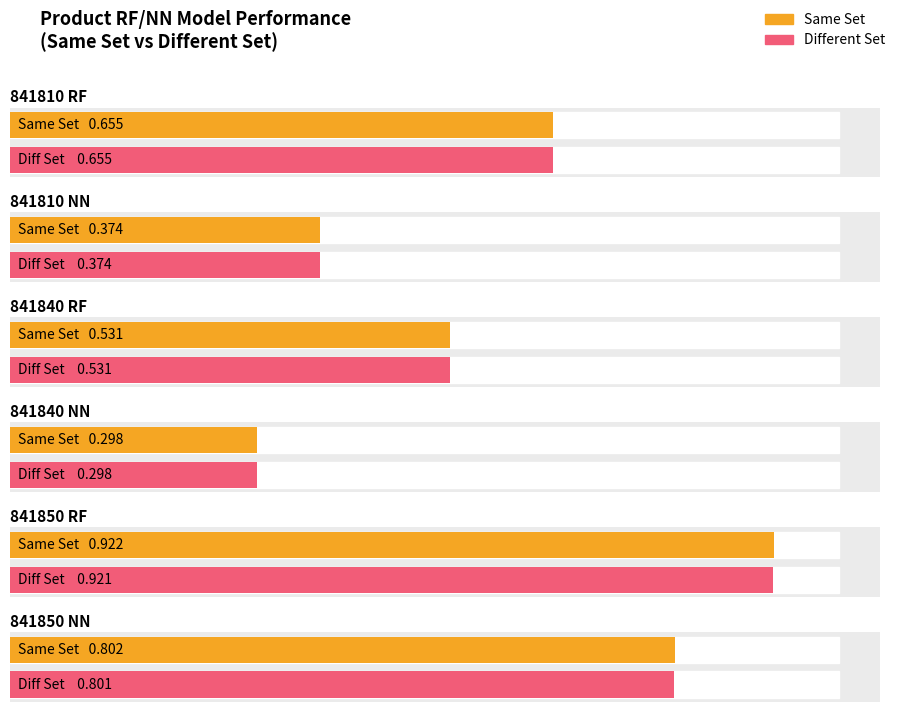

What are all the series names shown in the legend?

Same Set, Different Set